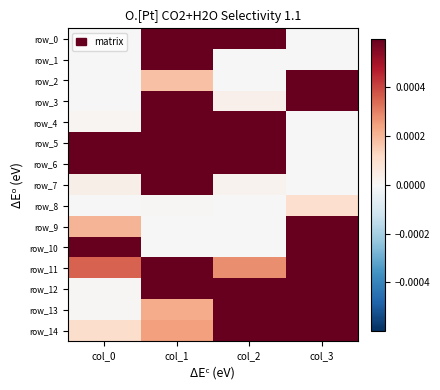

At which label does row_3 reach its minimum?

col_0